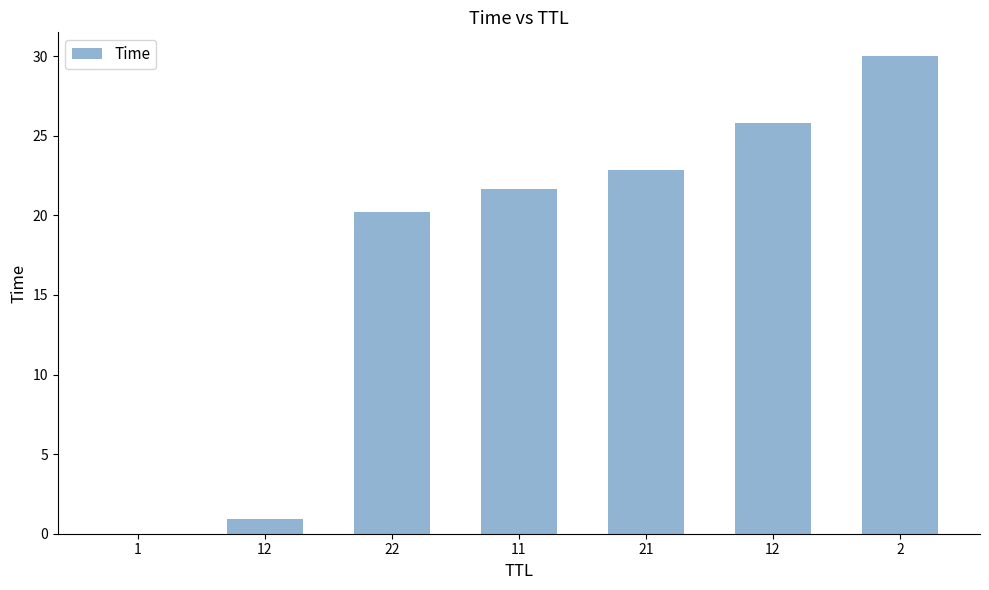

The chart shows a value of 21.7 at 11. True or false?

True